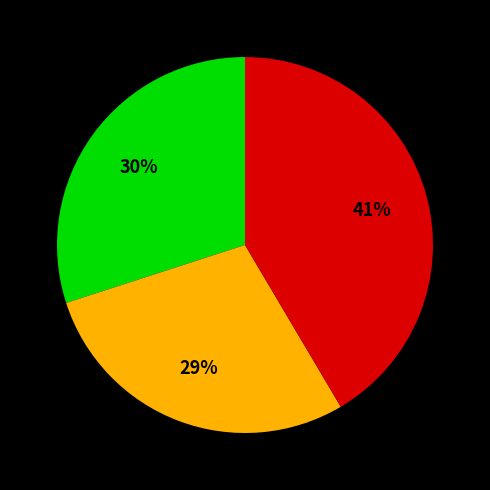

To the nearest percent, what is the average slice percentage?

33%